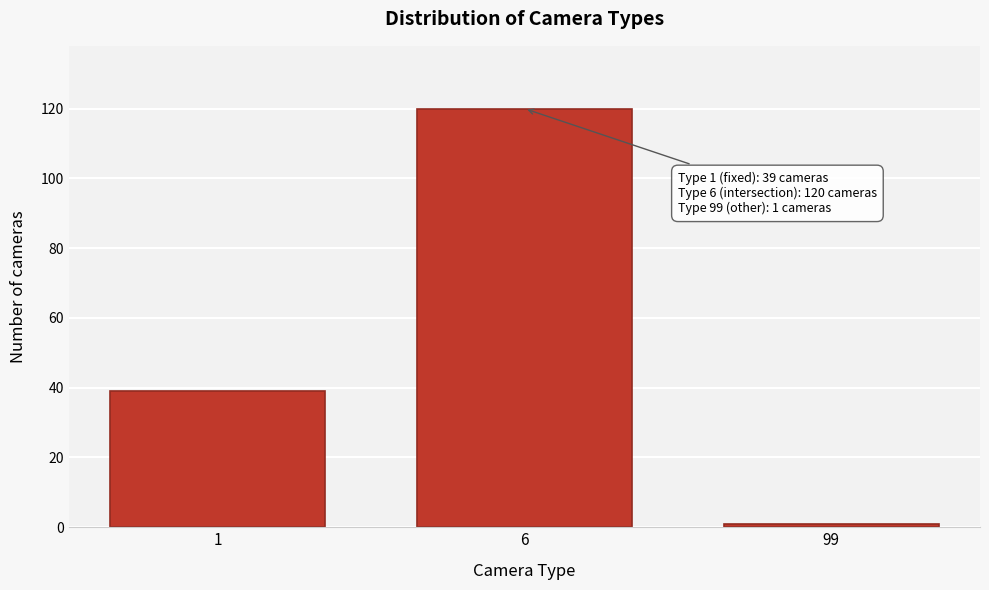

Reading left to right, what are all the values shown in this chart?

39	120	1